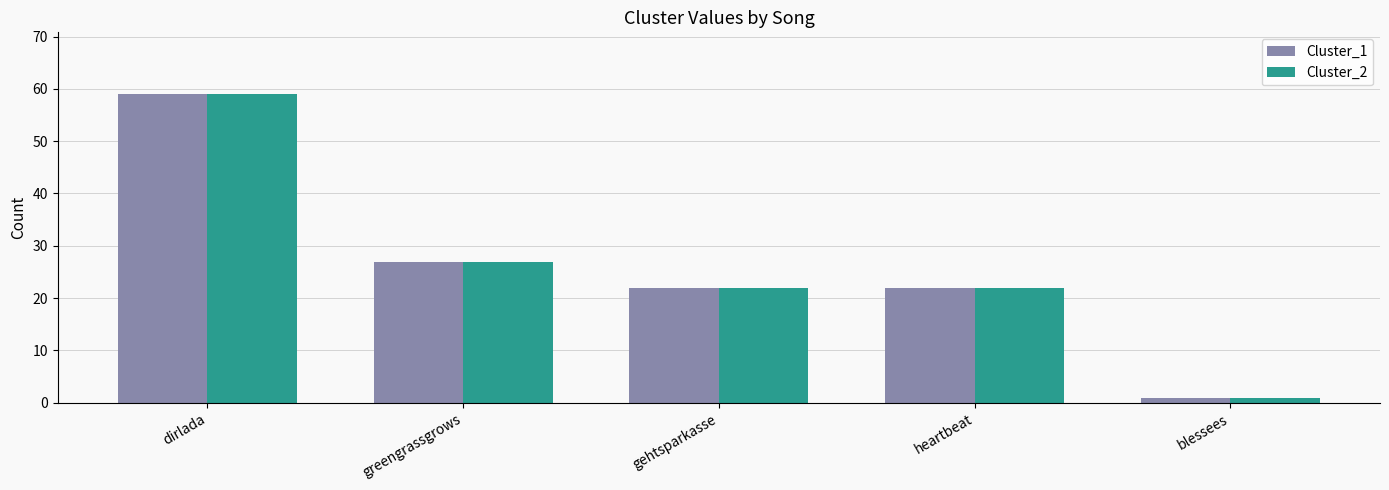

Where is Cluster_2 nearest to the value 30?

greengrassgrows